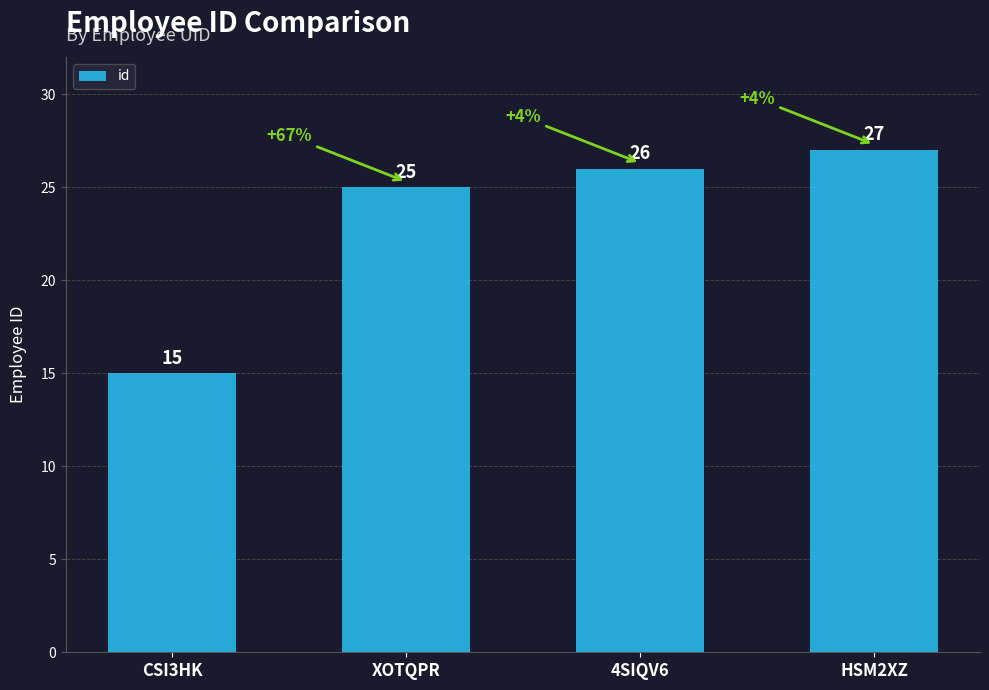

What is the greatest value displayed?

27